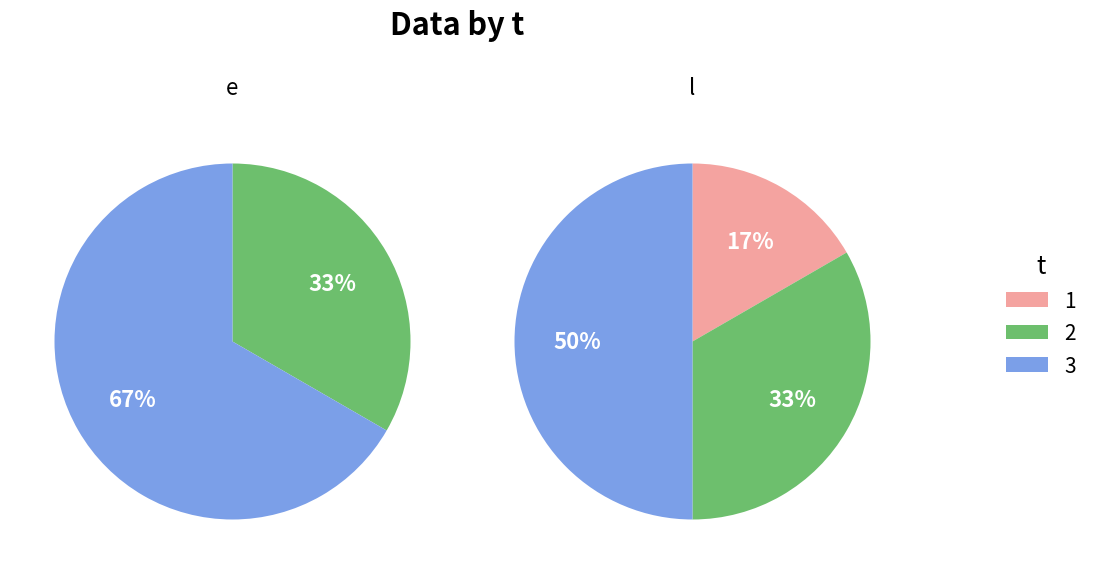

Does any single category account for the majority?

Yes